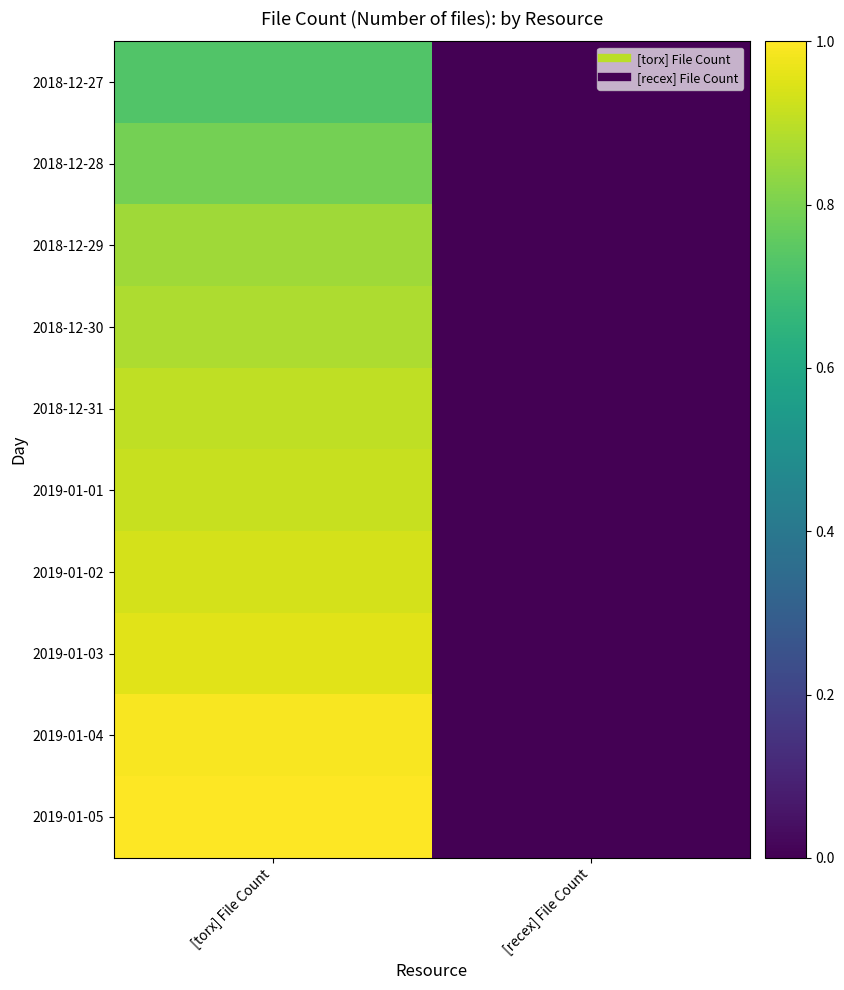

Which series has the widest spread of values?

2019-01-05